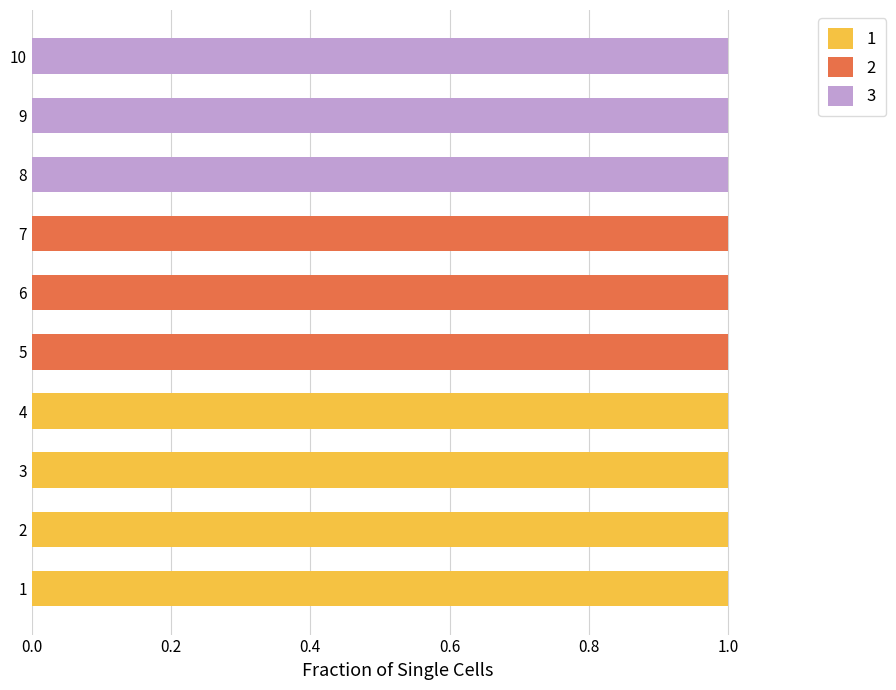

What is the total value across all series at 8?

1